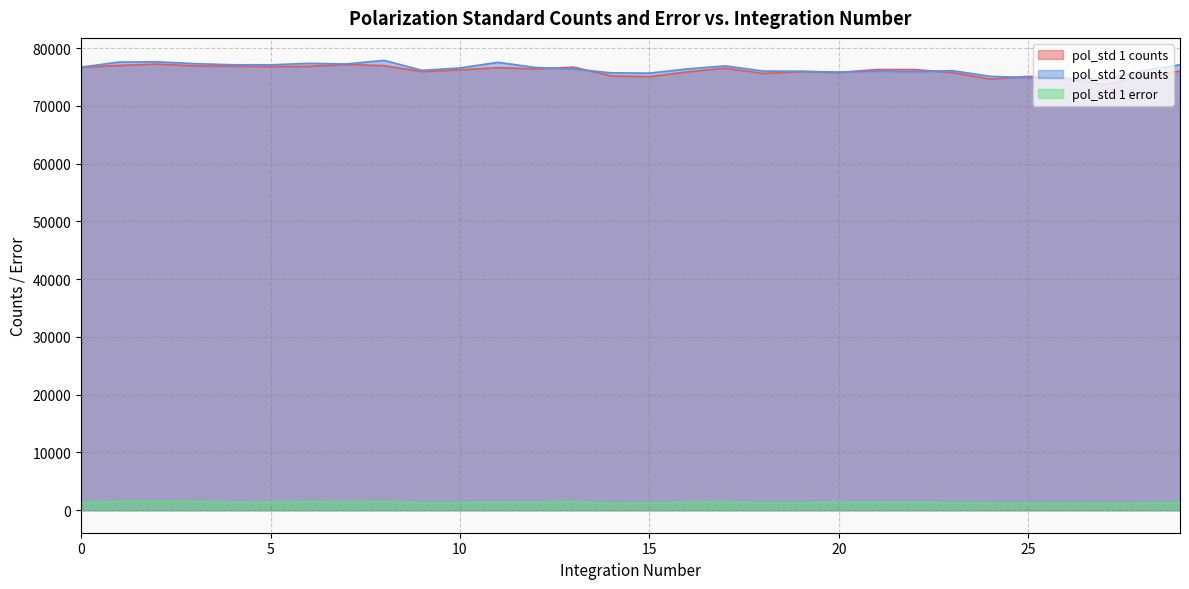

In pol_std 2 counts, how many points are lower than both neighbors (excluding endpoints)?

7